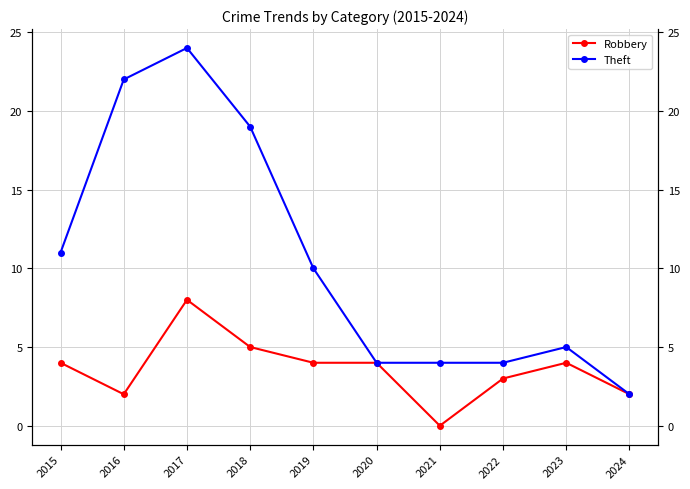

True or false: Robbery and Theft intersect in this chart.

False